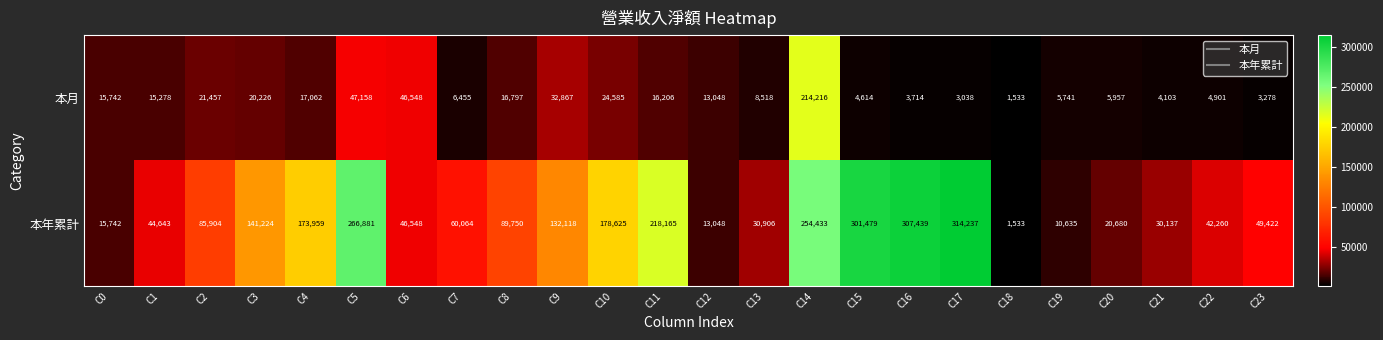

What is the sum of the 本年累計 values at C4 and C5?

440840